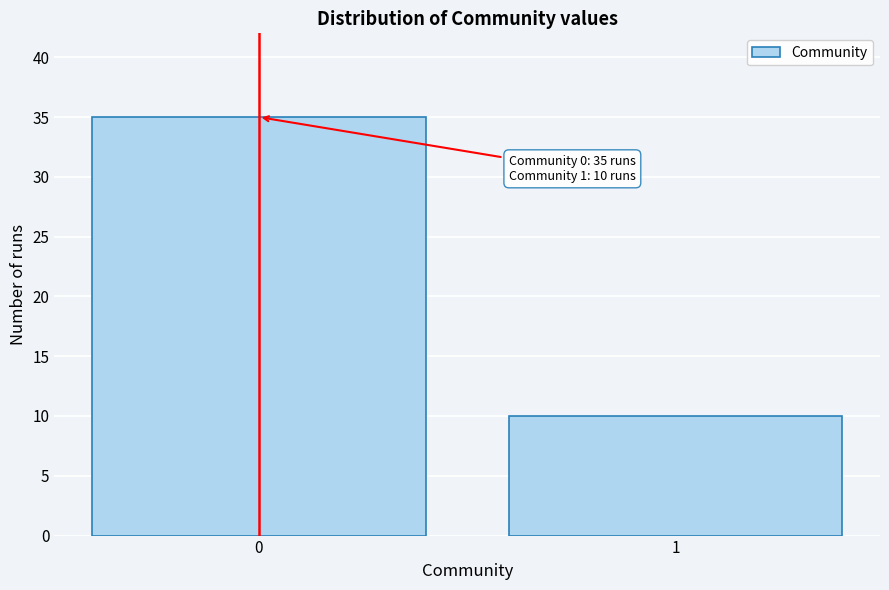

Reading right to left, list all the values displayed in this chart.

10	35